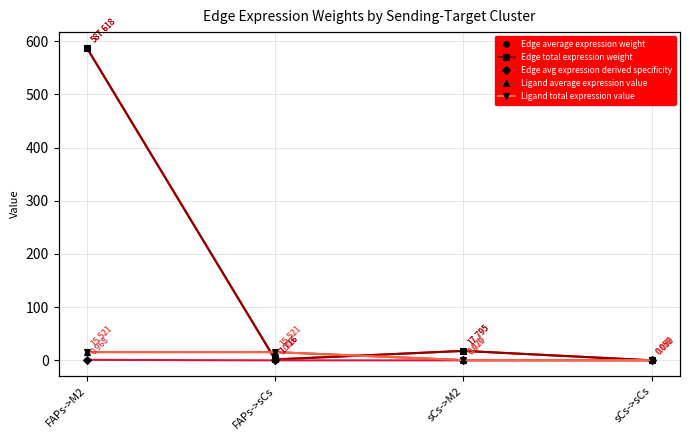

What is the label of the 3rd point from the right?

FAPs->sCs